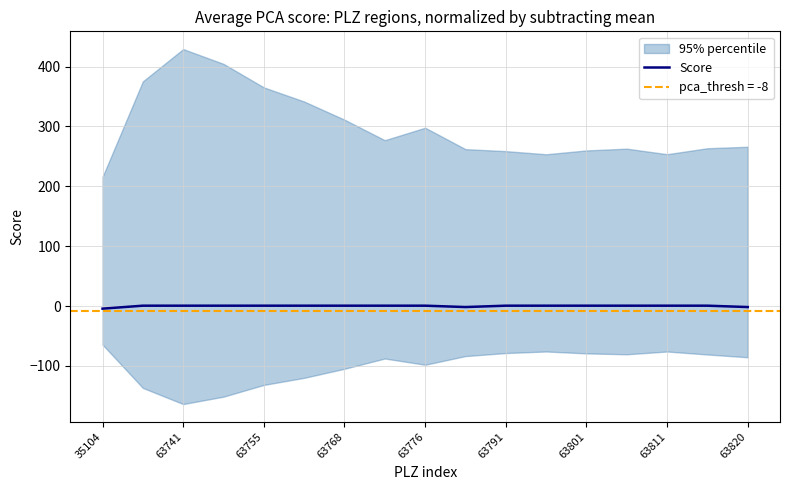

What is the difference between the maximum and minimum values?

5.0